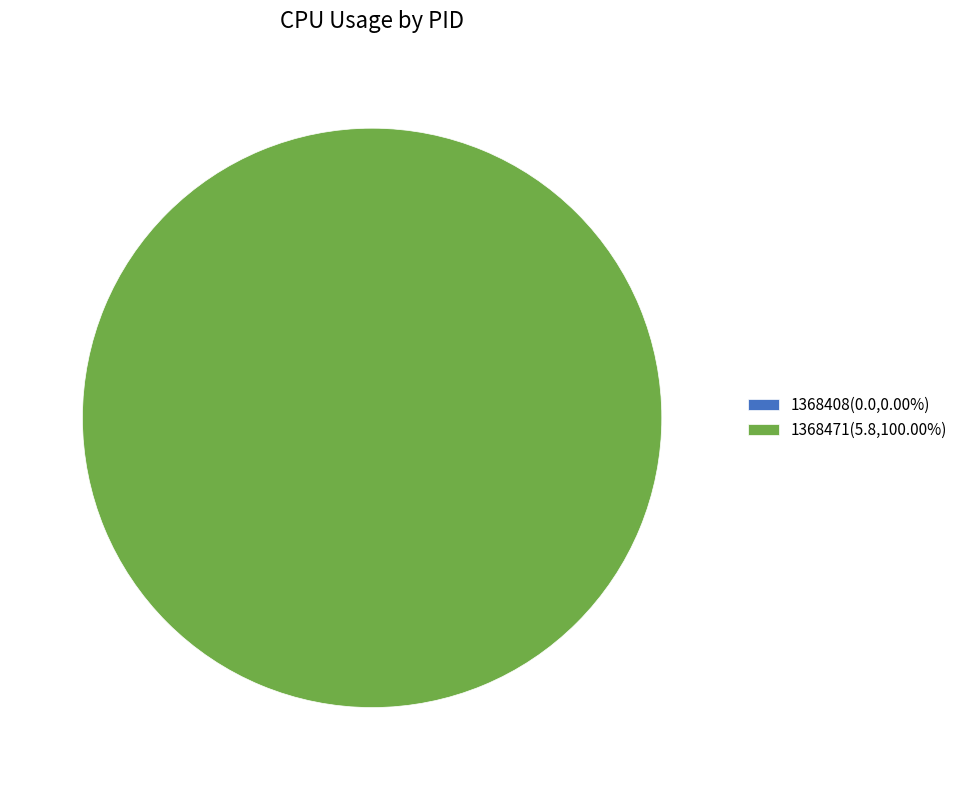

Which category has the smallest portion of the pie?

1368408